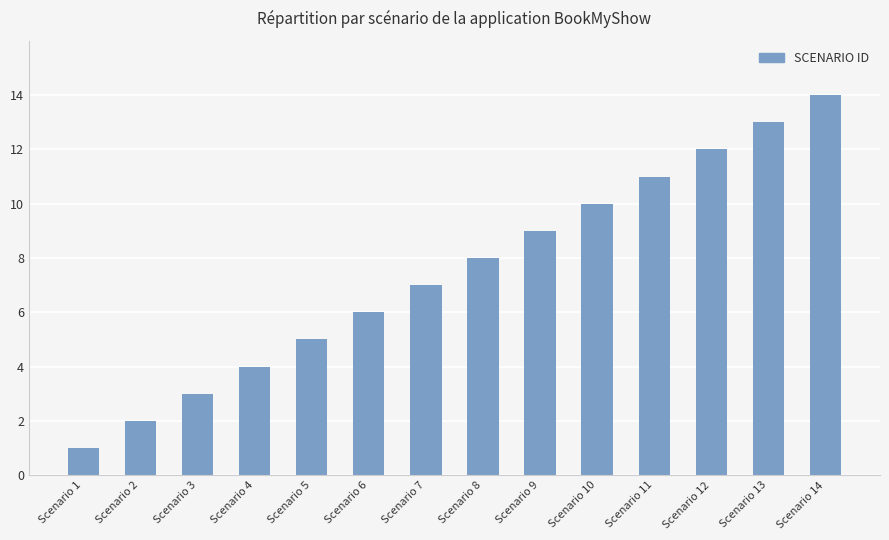

Which label corresponds to the smallest value in the chart?

Scenario 1